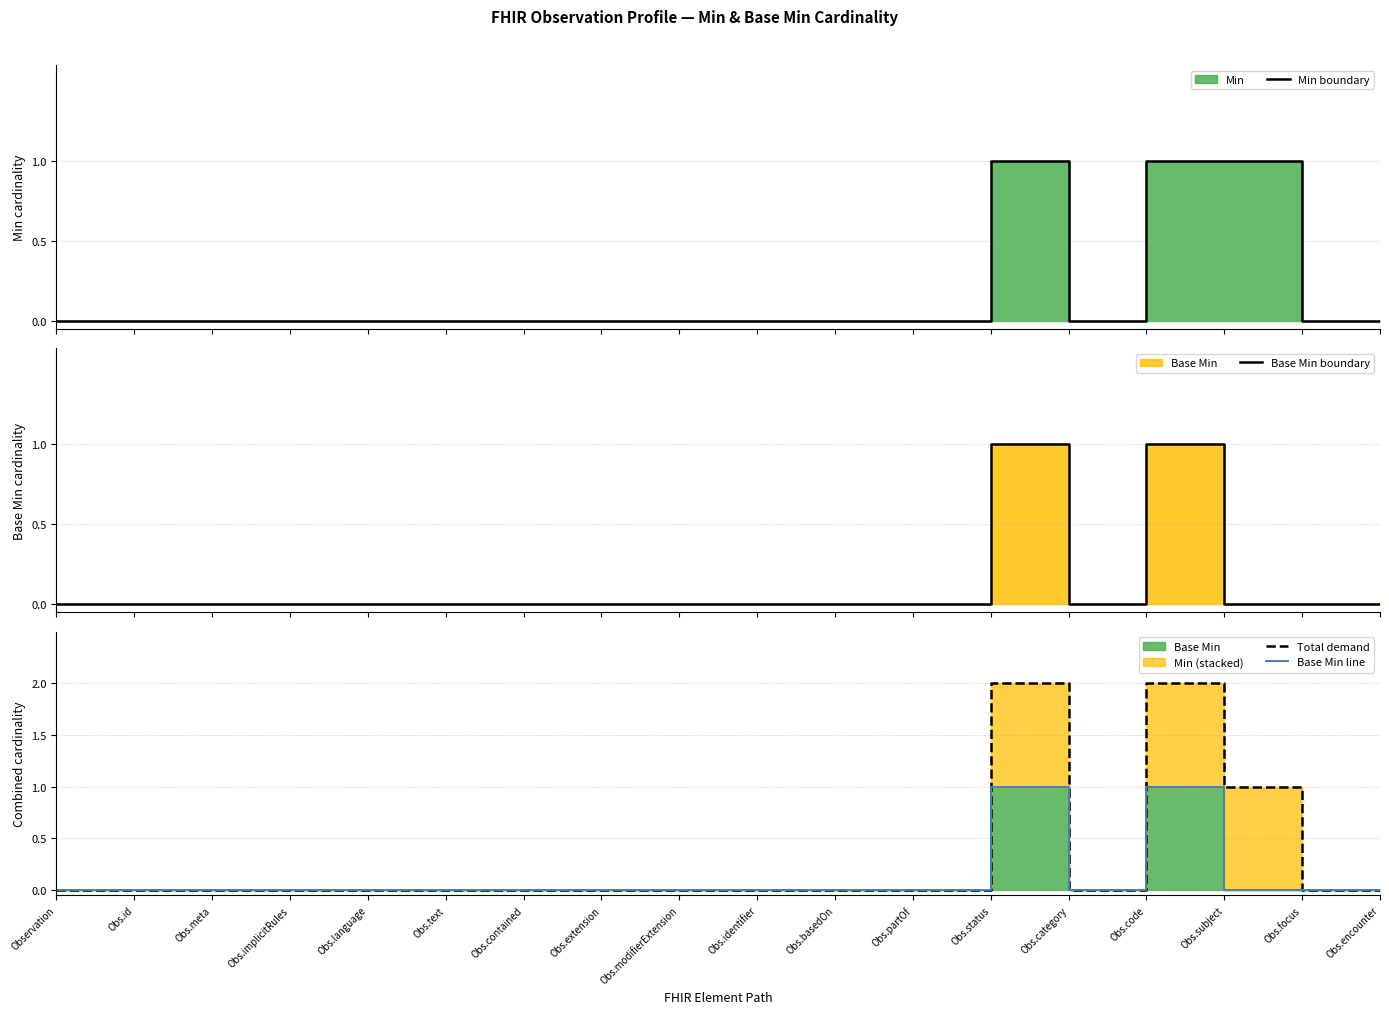

How many lines are shown in the chart?

4